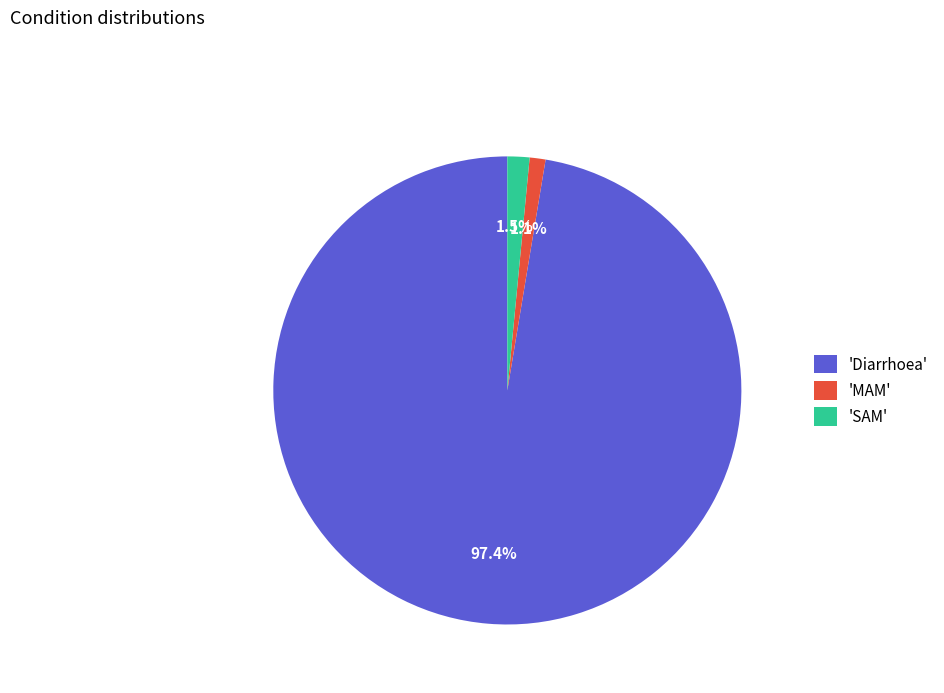

What is the largest slice in the pie chart?

'Diarrhoea'